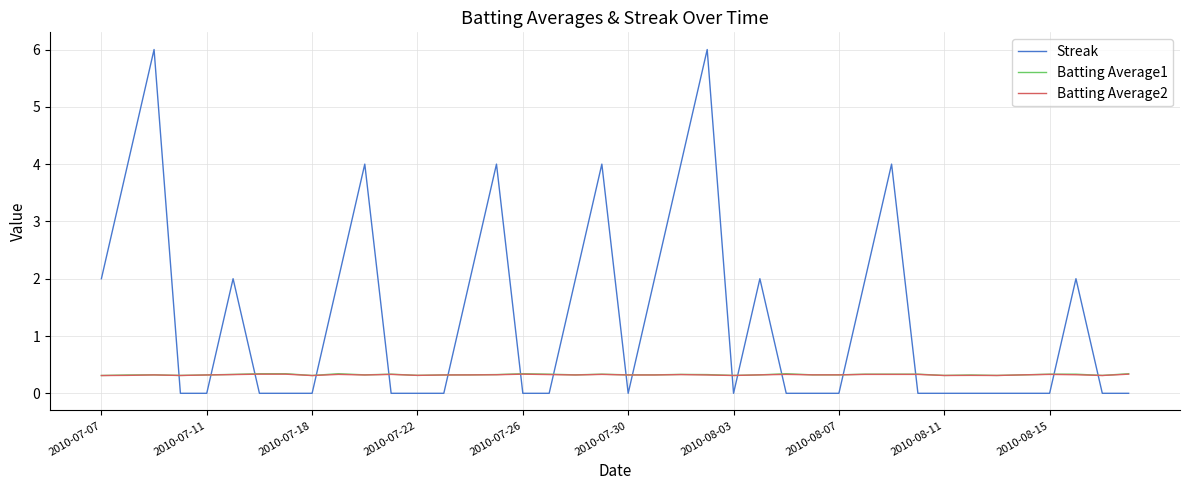

Count the number of data series in this chart.

3